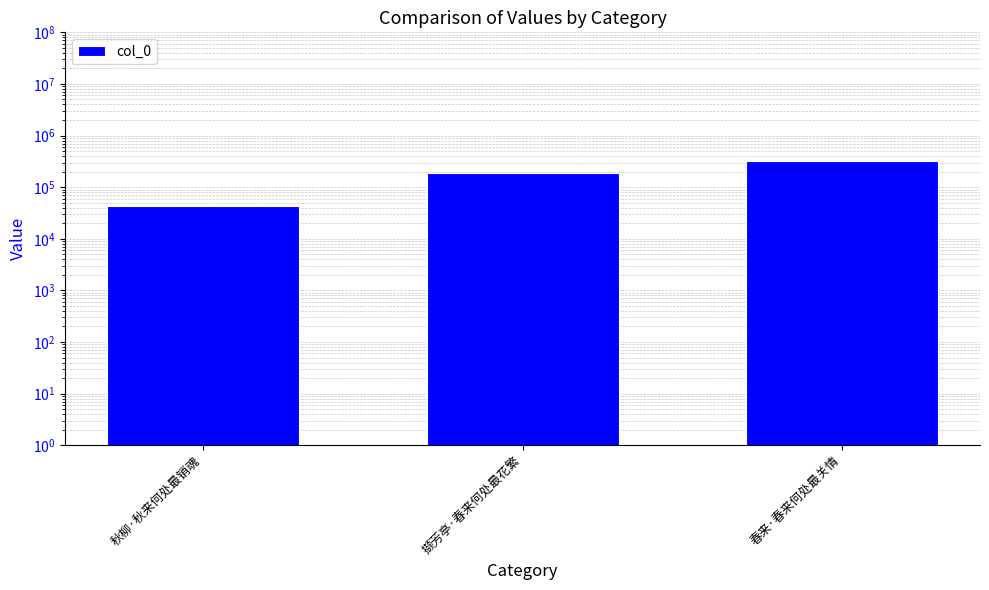

Is it true that the value at 撷芳亭·春来何处最花繁 is 57692?

False